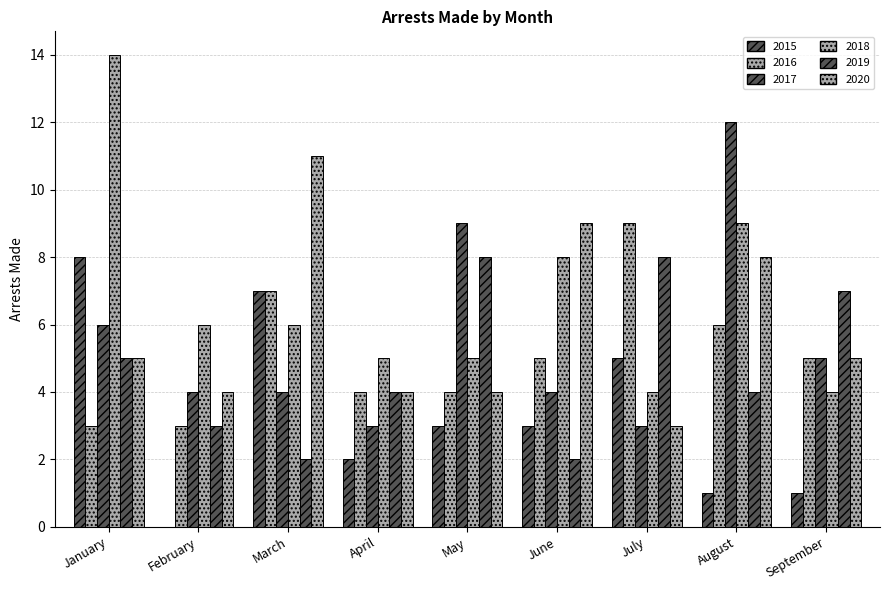

Between February and August, which series saw the biggest shift?

2017